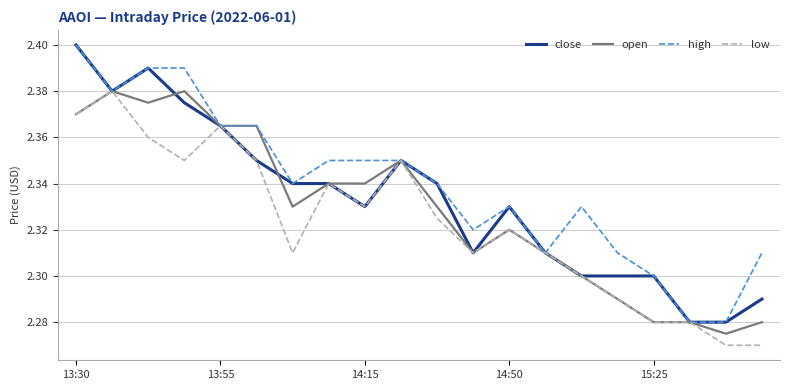

Rank the series by their average value, from lowest to highest.

low, open, close, high